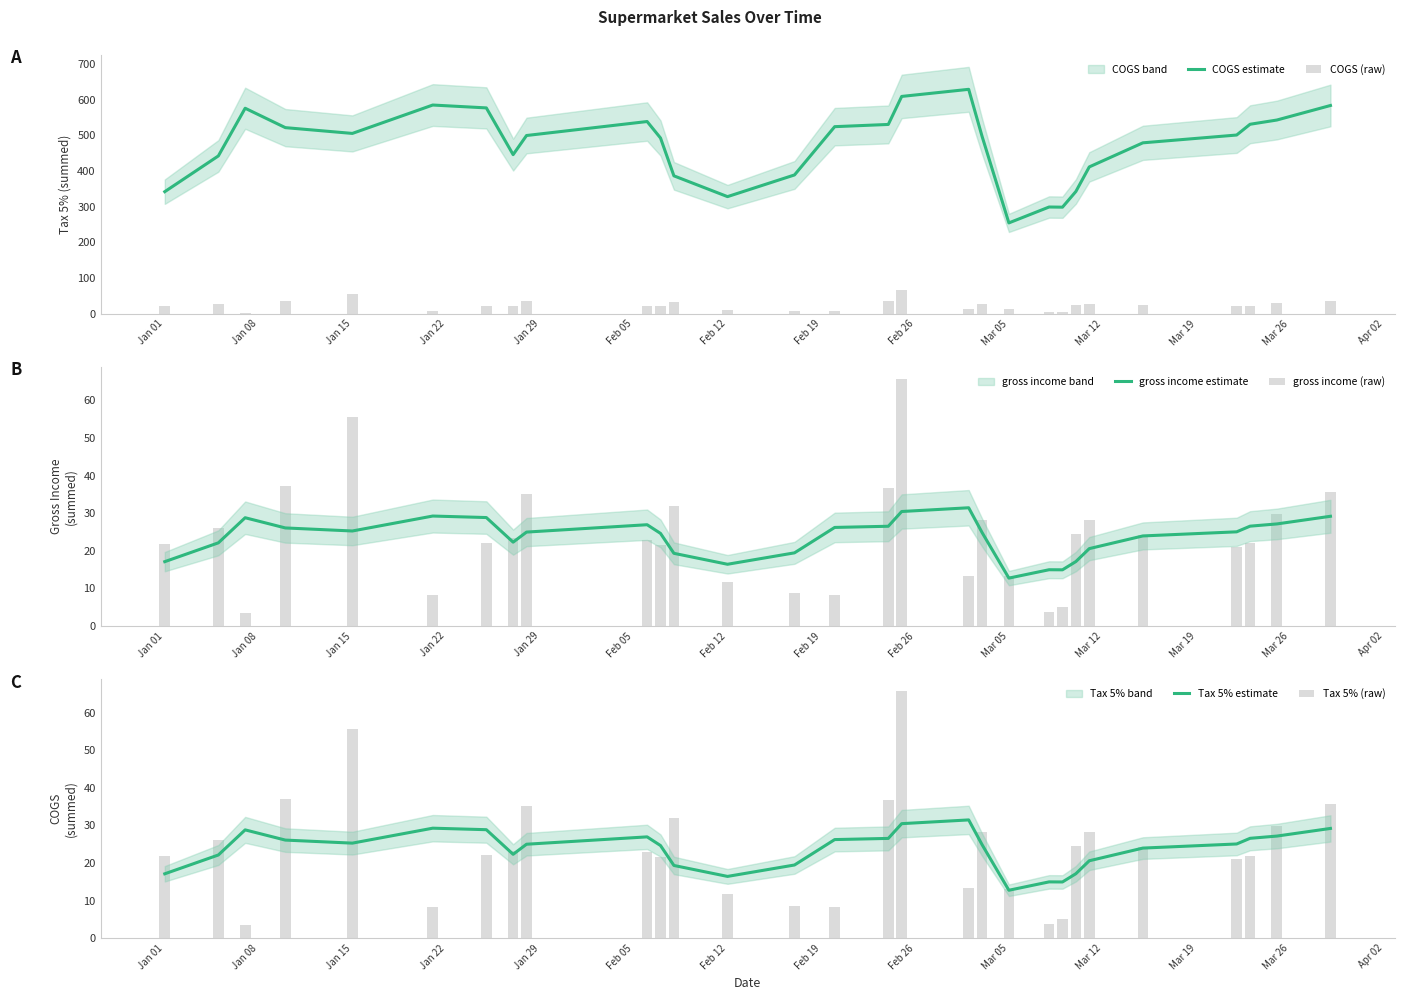

The value of COGS estimate at Jan 01 is 527.7. True or false?

False